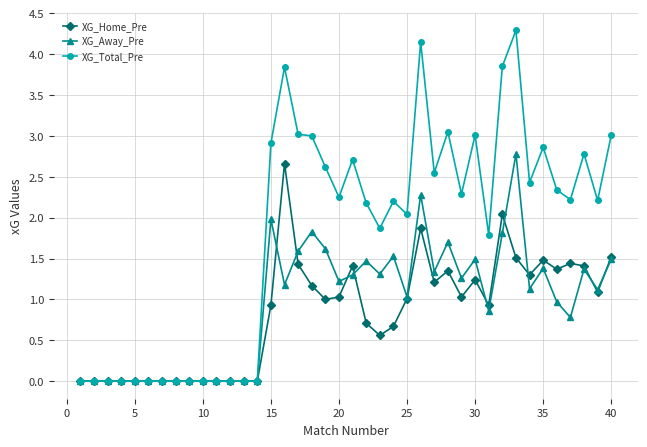

What is the average value of the XG_Total_Pre series?

1.8